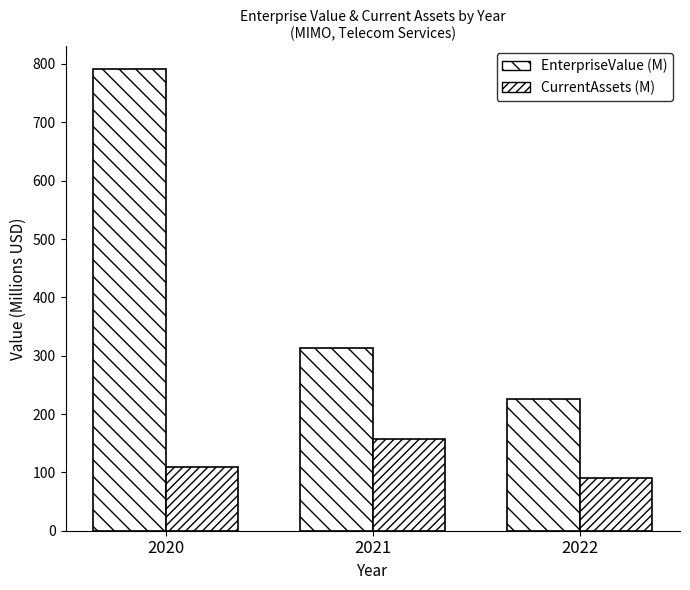

What is the total value across all series at 2021?

470.0